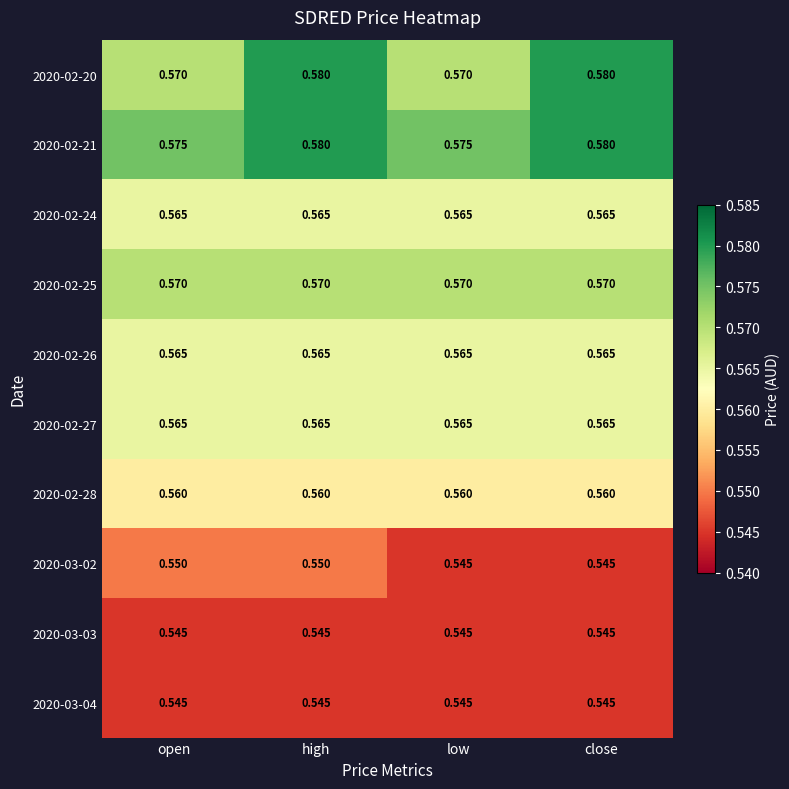

What is the total value across all series at high?

5.6